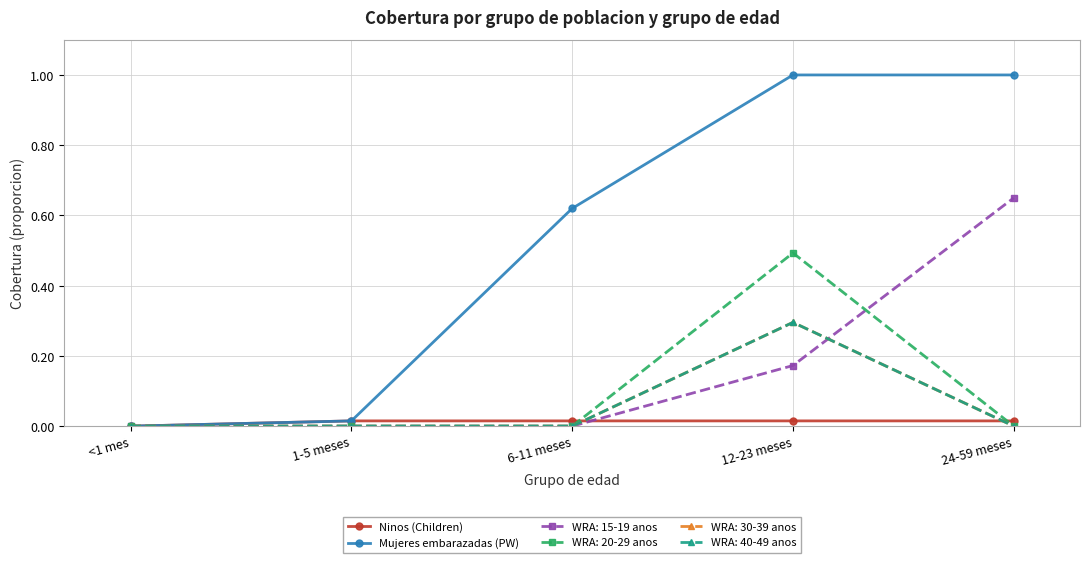

True or false: Ninos (Children) has more than 2 points higher than both neighbors.

False